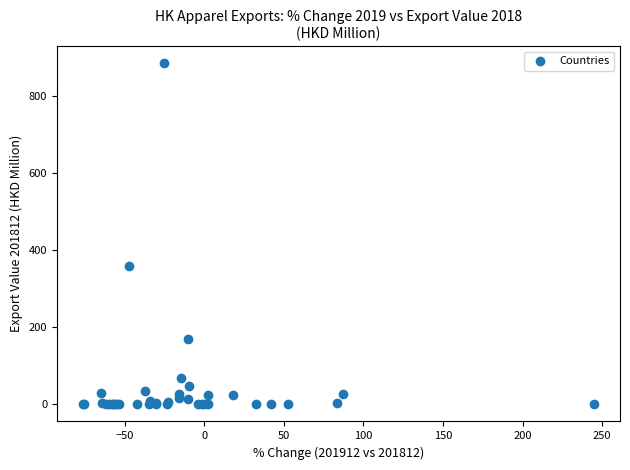

What Y value in the scatter plot is closest to 442?

358.8